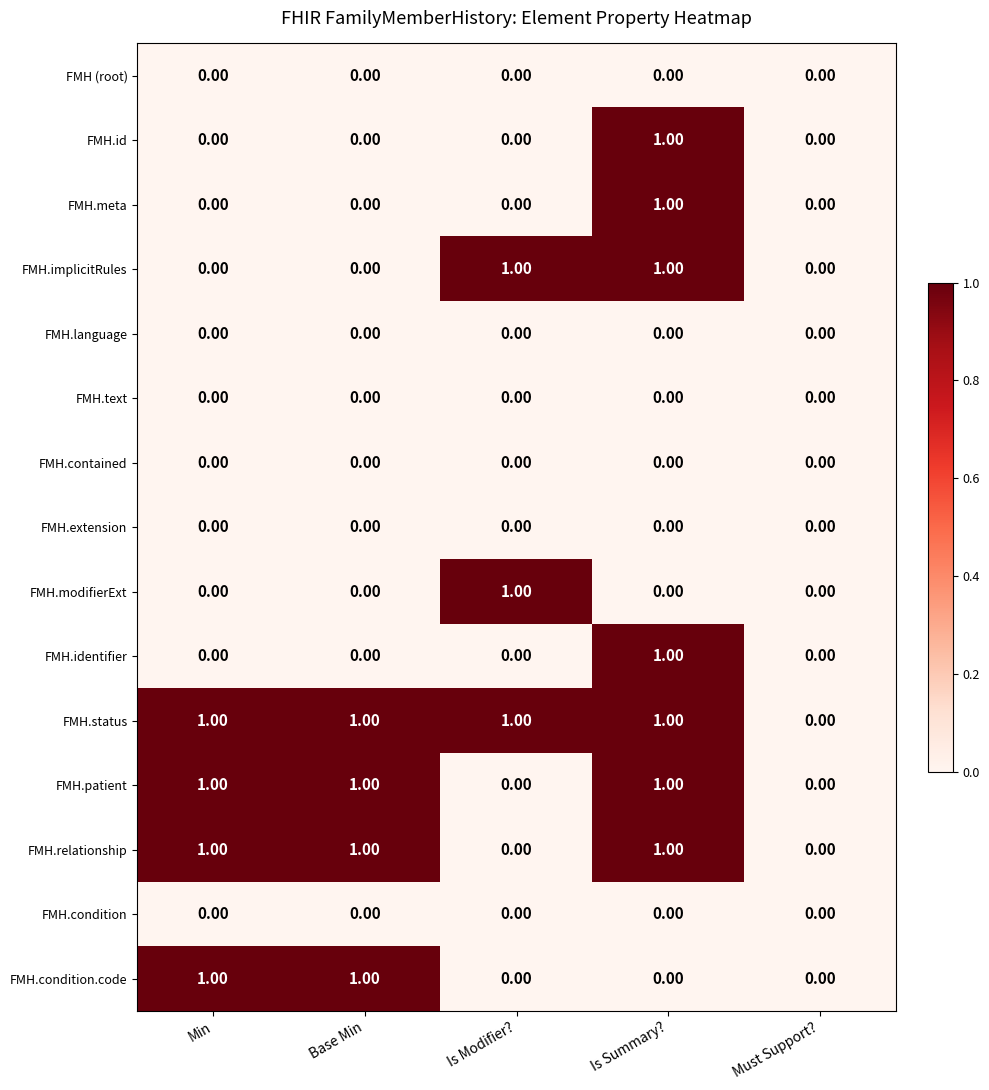

What is the total value across all series at Base Min?

4